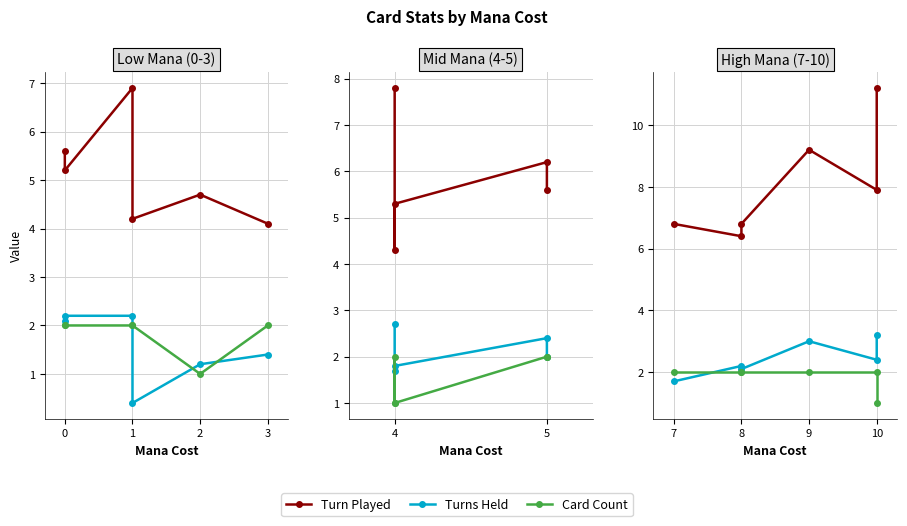

What is the difference between the Turns Held values at 5 and 4?

0.8